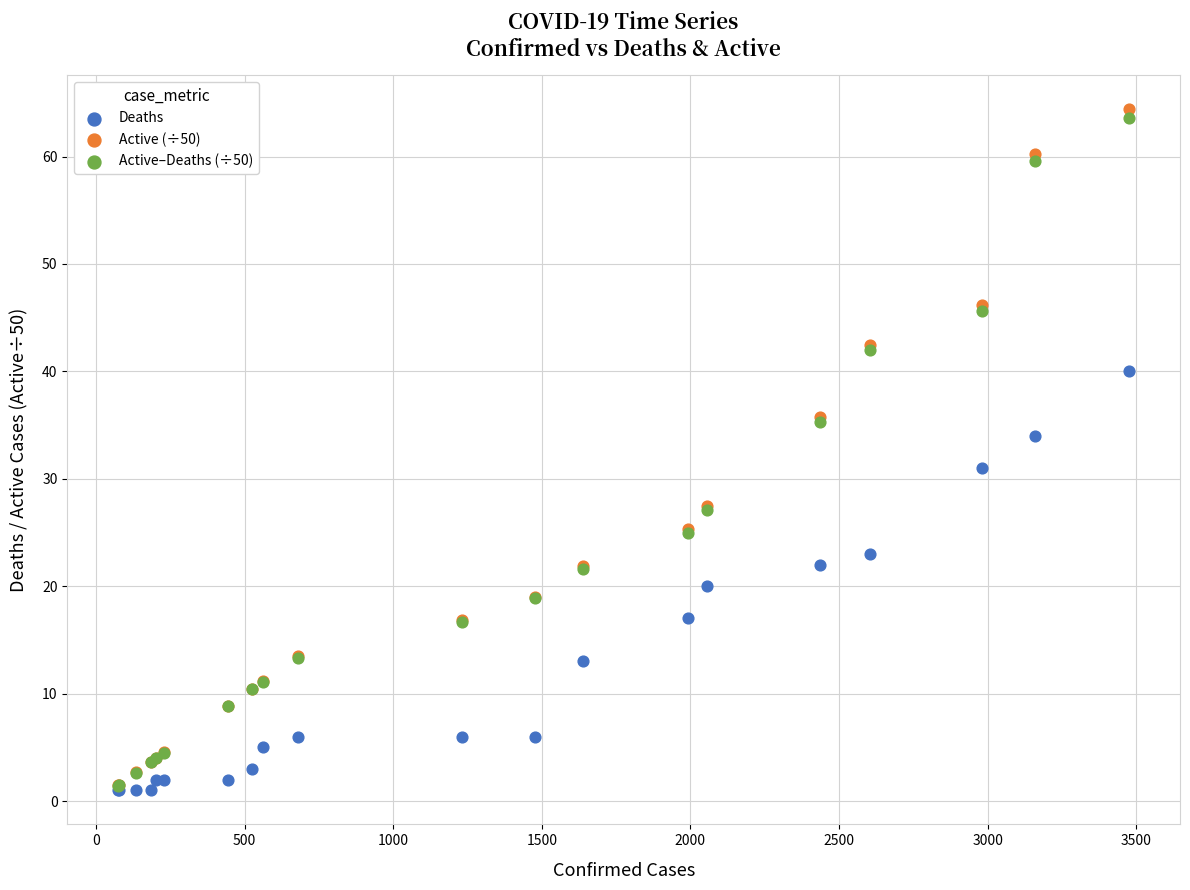

What are all the series names shown in the legend?

Deaths, Active (÷50), Active–Deaths (÷50)